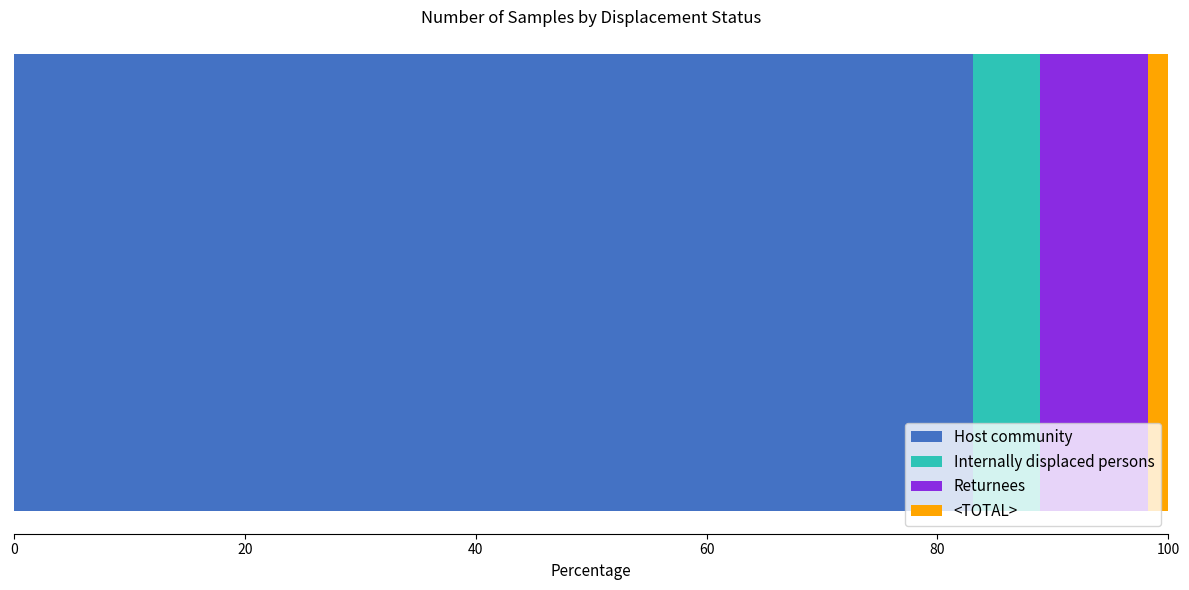

What is the minimum value for Host community?

83.1